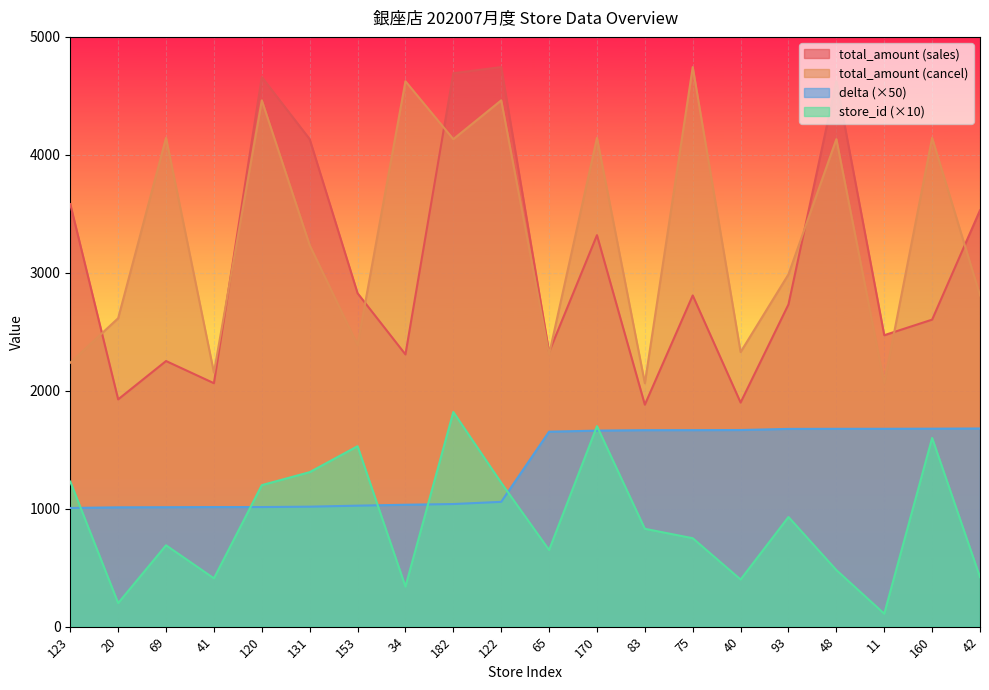

True or false: total_amount_sales and store_id intersect in this chart.

False